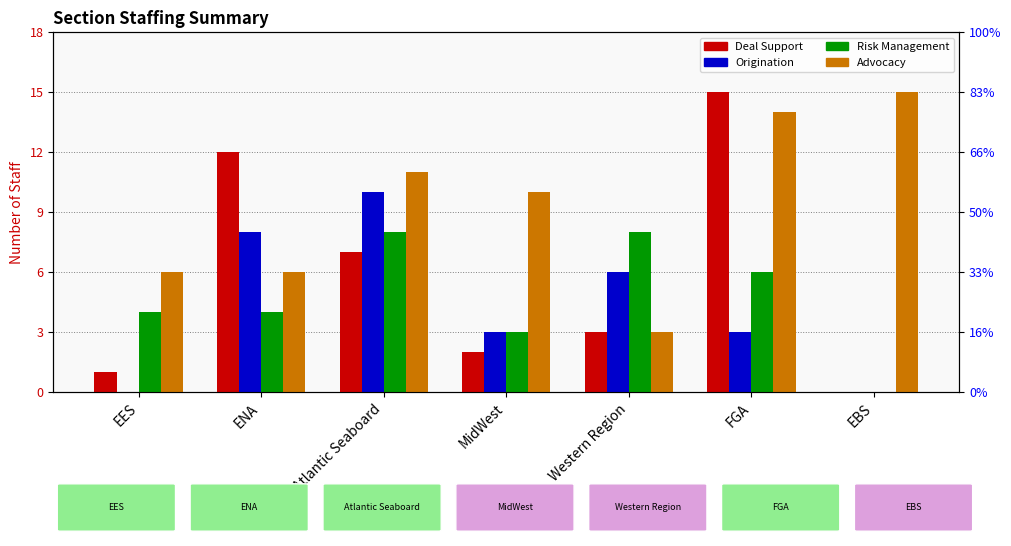

What is the difference between the Risk Management values at ENA and Western Region?

4